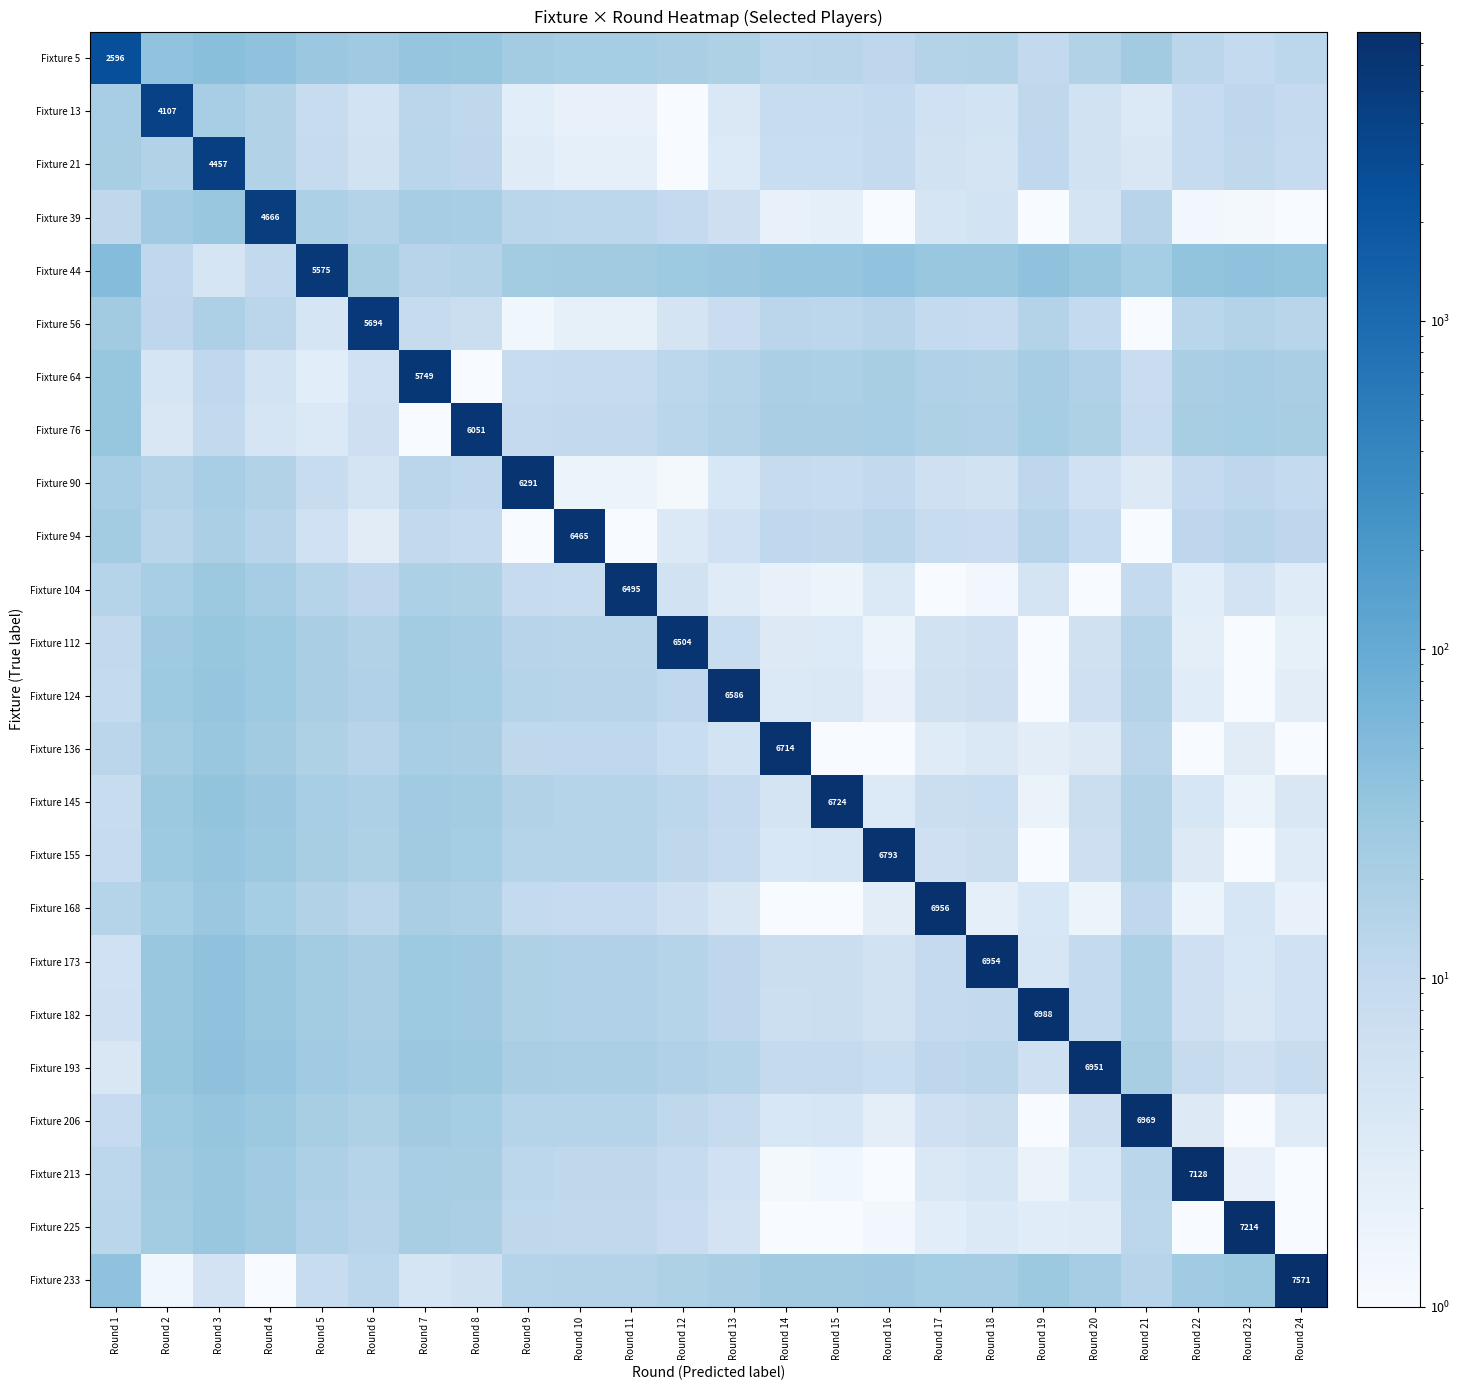

True or false: Fixture 124 has a value of 6586.0 at Round 13.

True